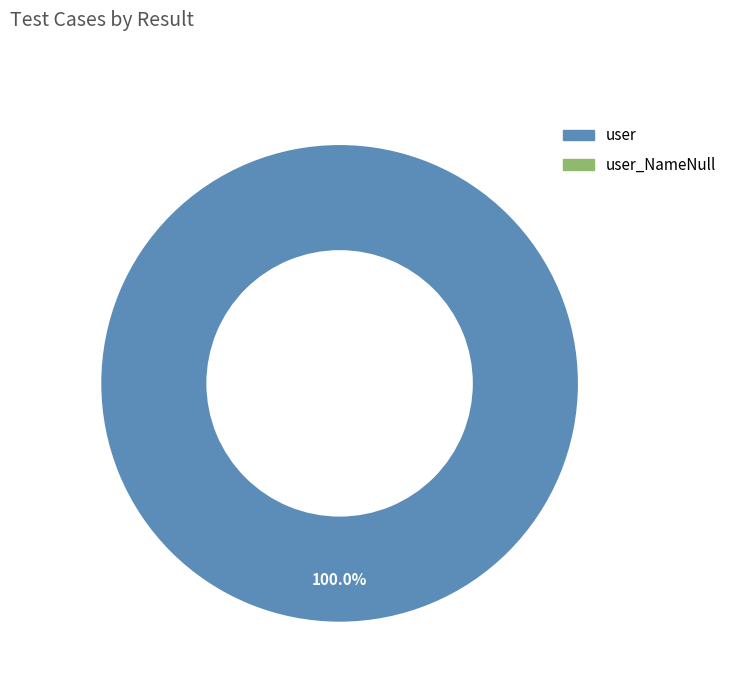

Does any single category account for the majority?

Yes